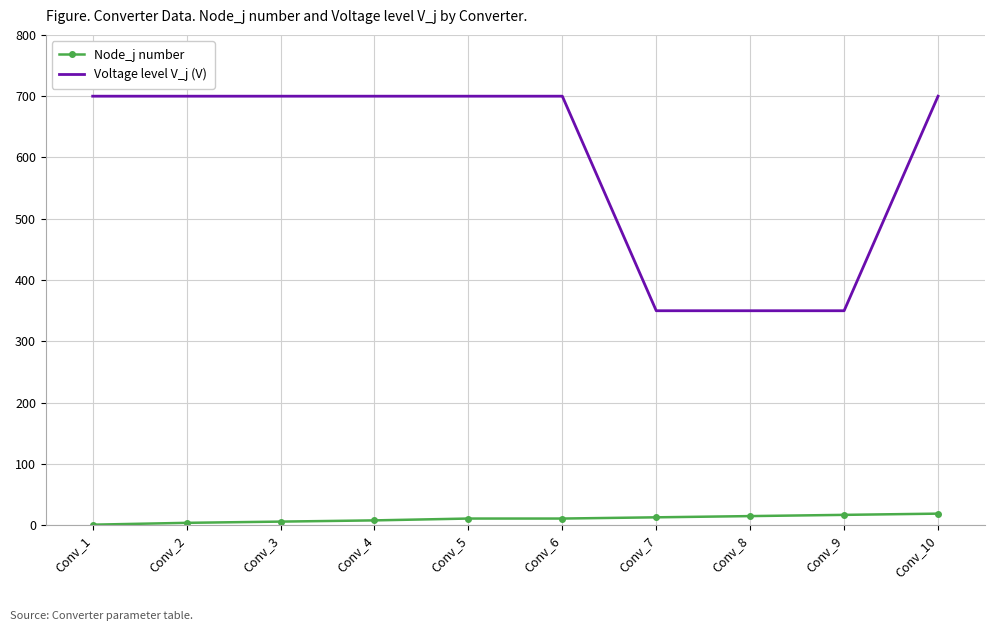

What is the spread (max minus min) of values at Conv_8?

335